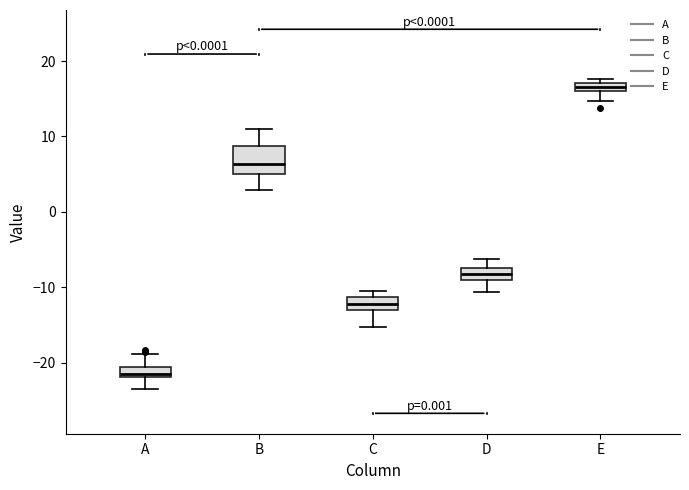

Where does the upper whisker of the box for A end on the y-axis? The values are not printed on the chart, so give them approximately, as read against the axis.

-19